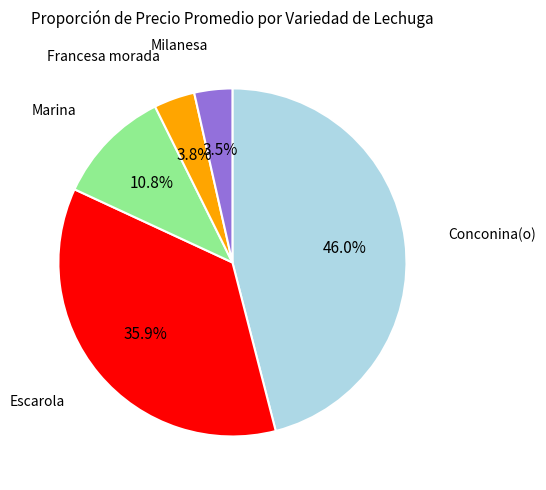

To the nearest percent, what is the combined percentage of Escarola and Conconina(o)?

82%